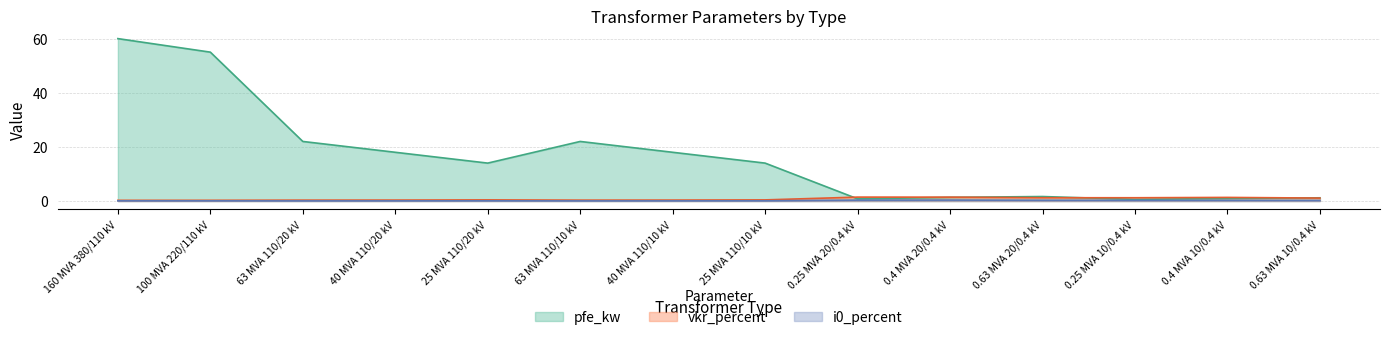

What is the difference between the i0_percent values at 0.63 MVA 20/0.4 kV and 0.25 MVA 20/0.4 kV?

0.1